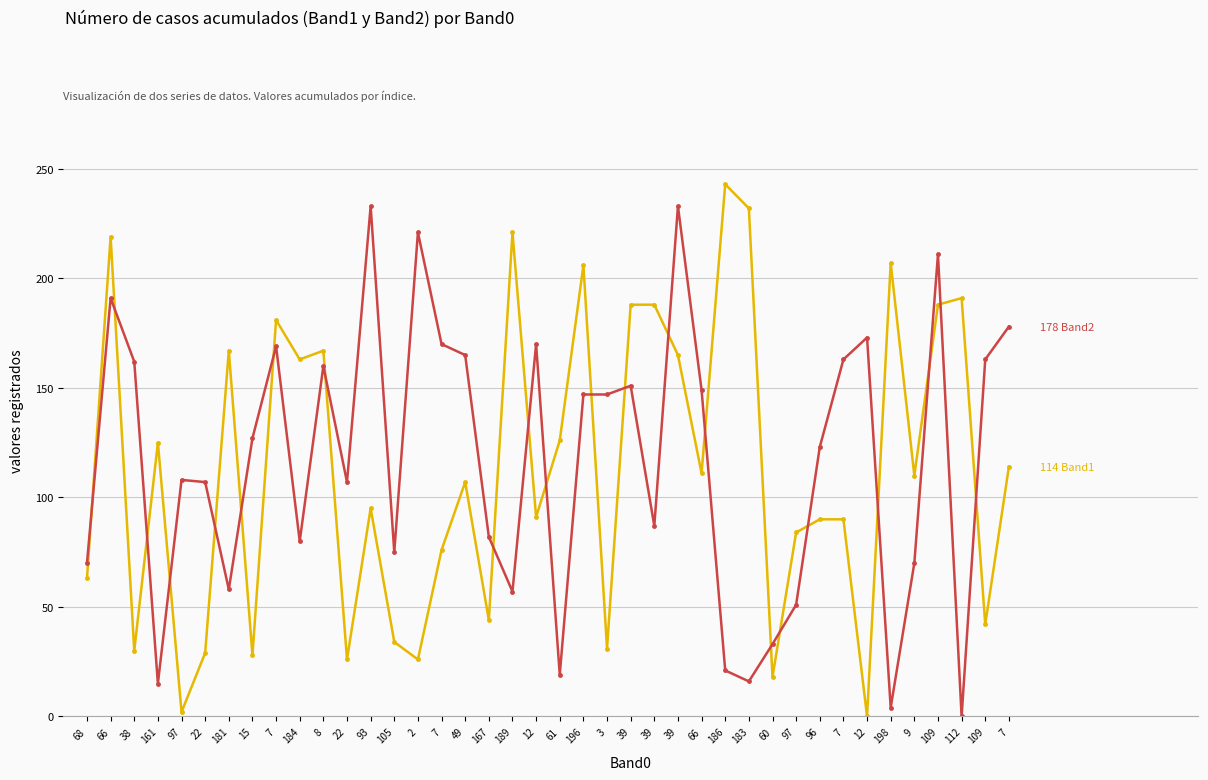

How many data points does each series have?

40